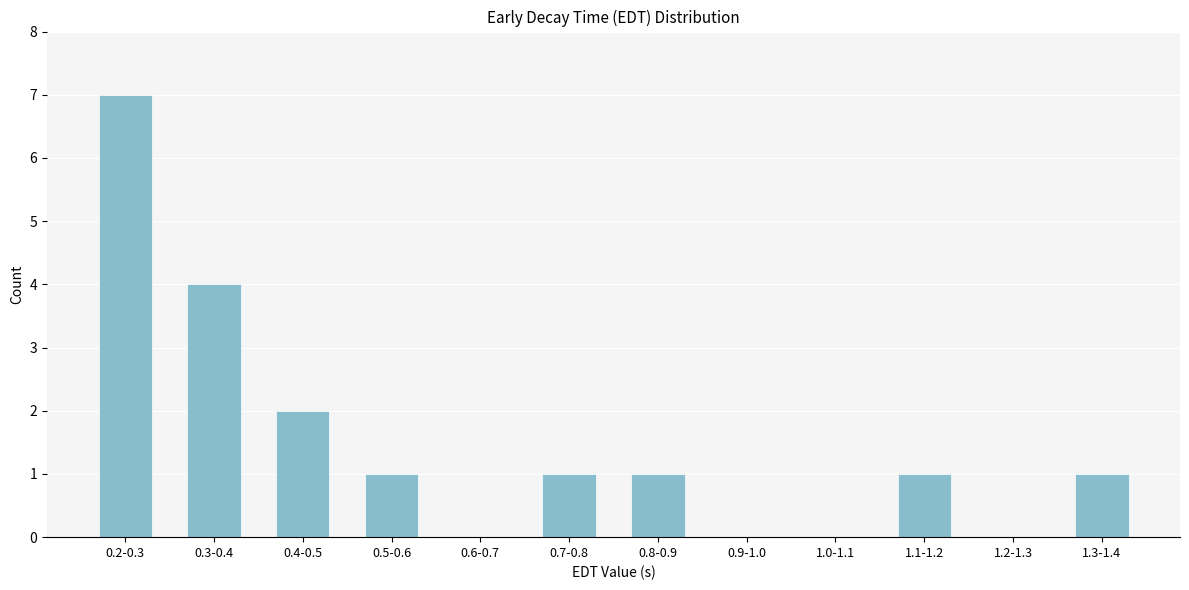

Reading left to right, extract all data points from this chart.

0.2-0.3=7	0.3-0.4=4	0.4-0.5=2	0.5-0.6=1	0.6-0.7=0	0.7-0.8=1	0.8-0.9=1	0.9-1.0=0	1.0-1.1=0	1.1-1.2=1	1.2-1.3=0	1.3-1.4=1